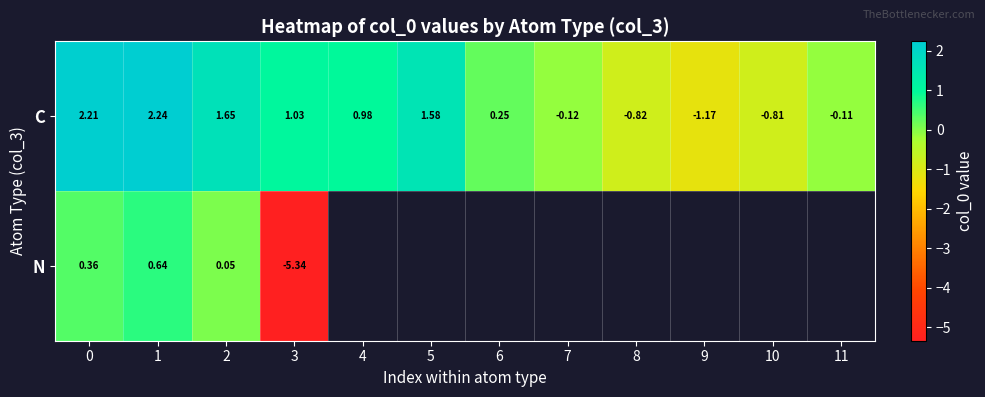

At which label is C closest to 0?

11